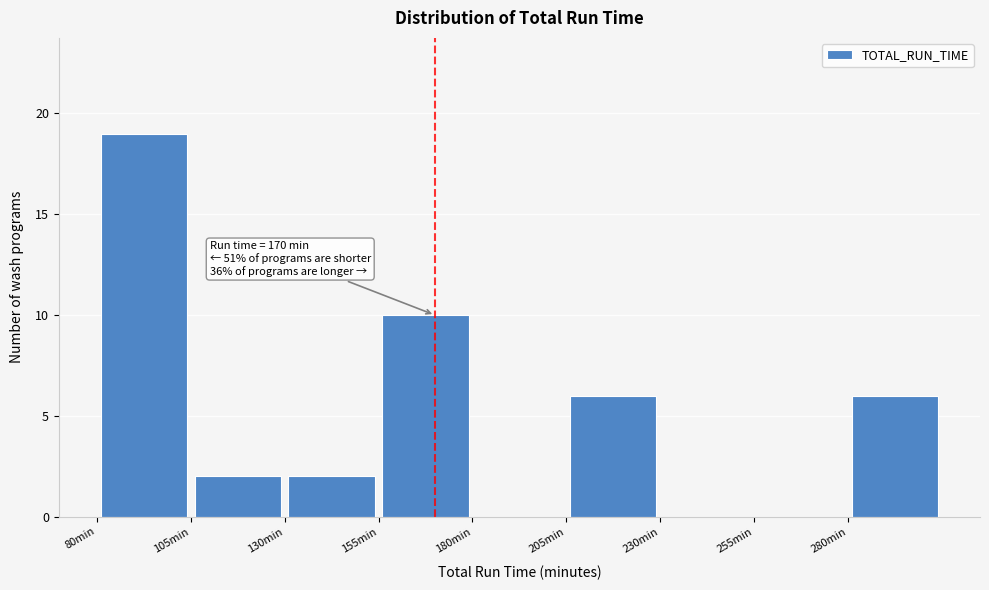

Which range on the x-axis has the tallest bar?

80 to 105